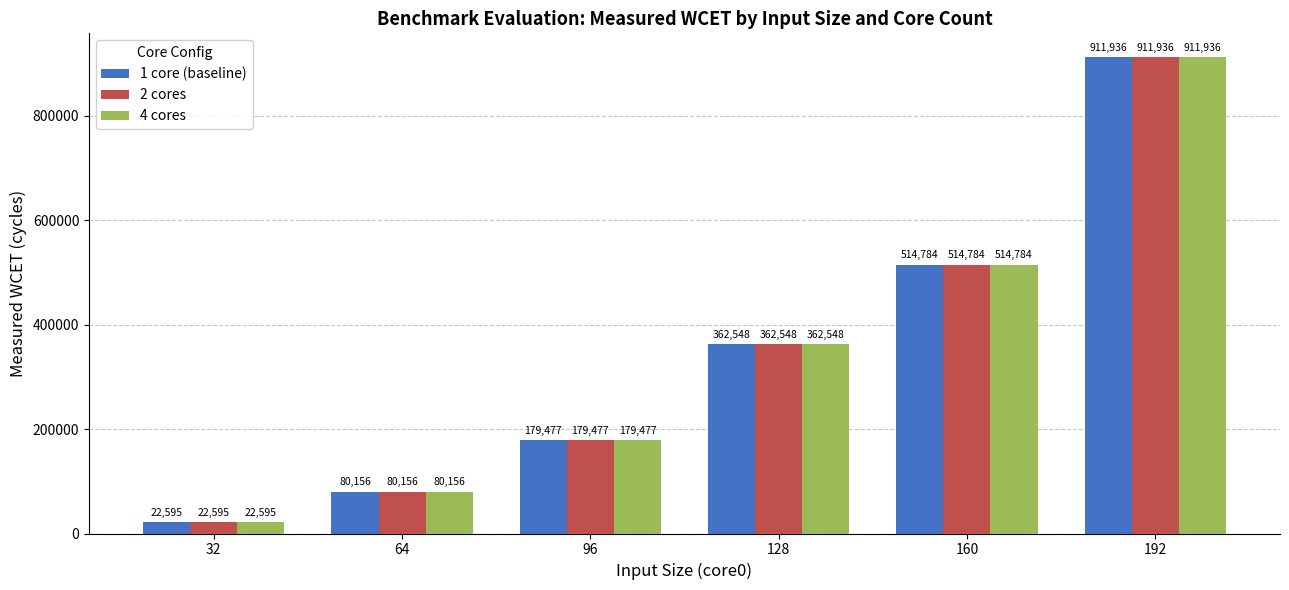

Reading left to right, extract all data points from this chart.

1 core (baseline): 32=22595	64=80156	96=179477	128=362548	160=514784	192=911936
2 cores: 32=22595	64=80156	96=179477	128=362548	160=514784	192=911936
4 cores: 32=22595	64=80156	96=179477	128=362548	160=514784	192=911936